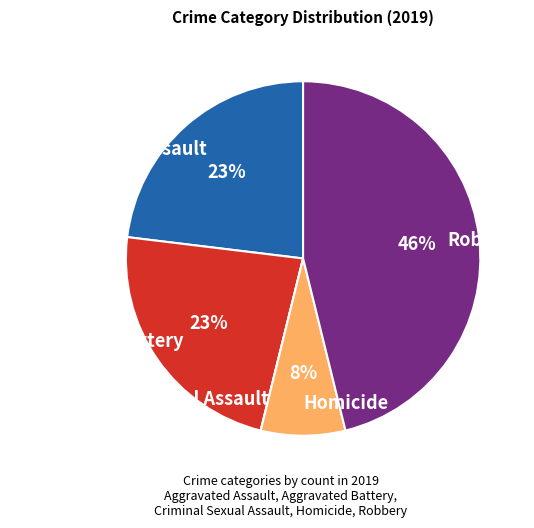

To the nearest percent, what portion does Robbery represent?

46%